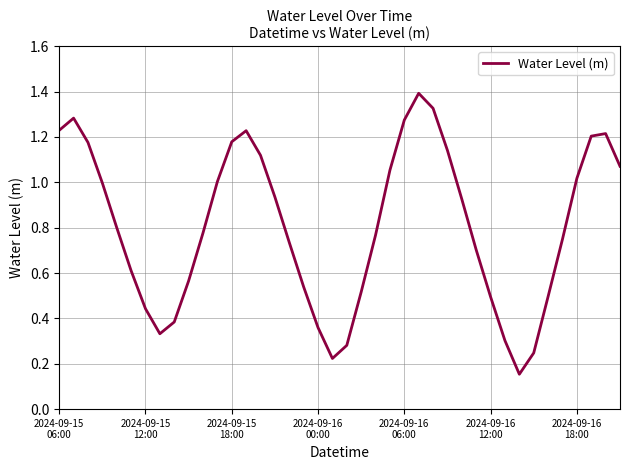

What is the maximum value shown in the chart?

1.4